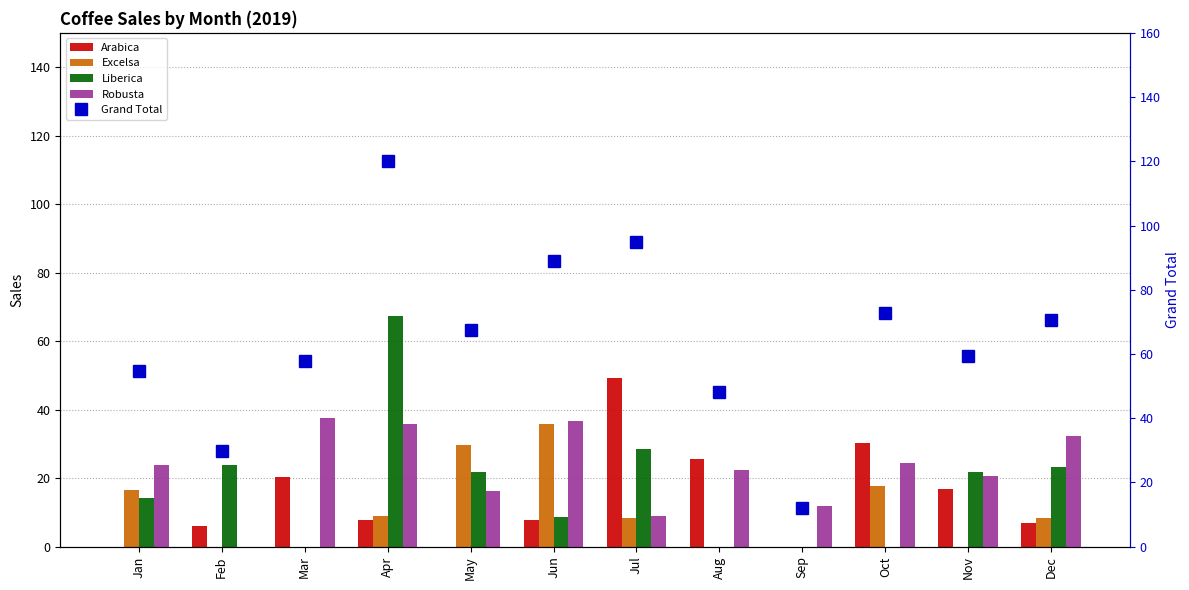

Which series has the largest total across all categories?

Grand Total